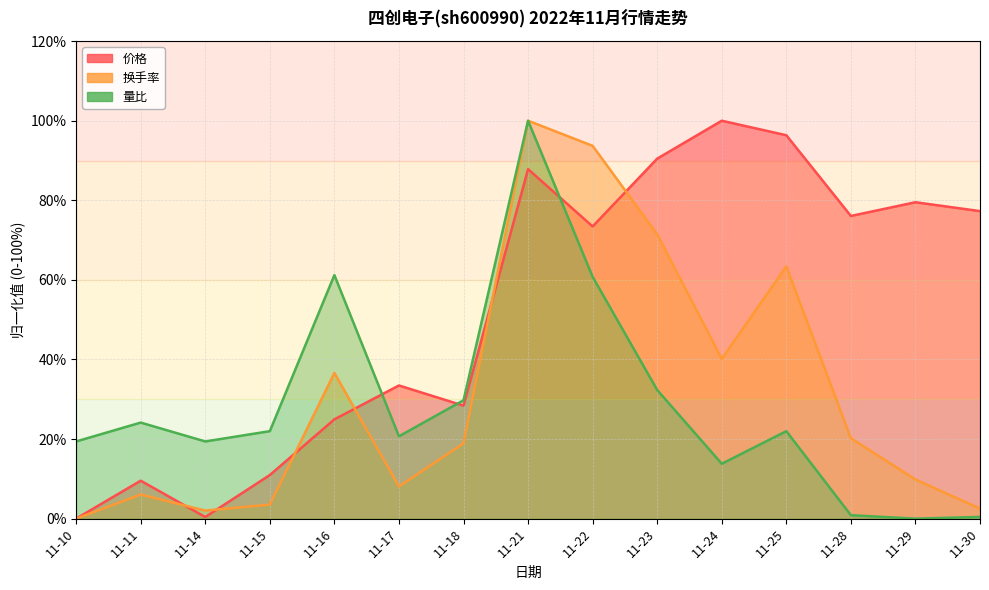

What is the average value of the 价格 series?

52.6